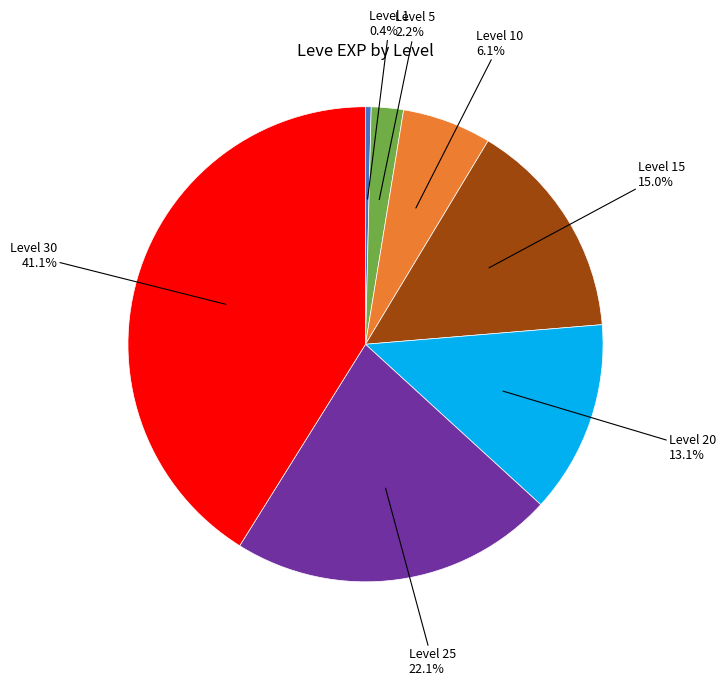

Is there any slice that represents more than half of the pie?

No